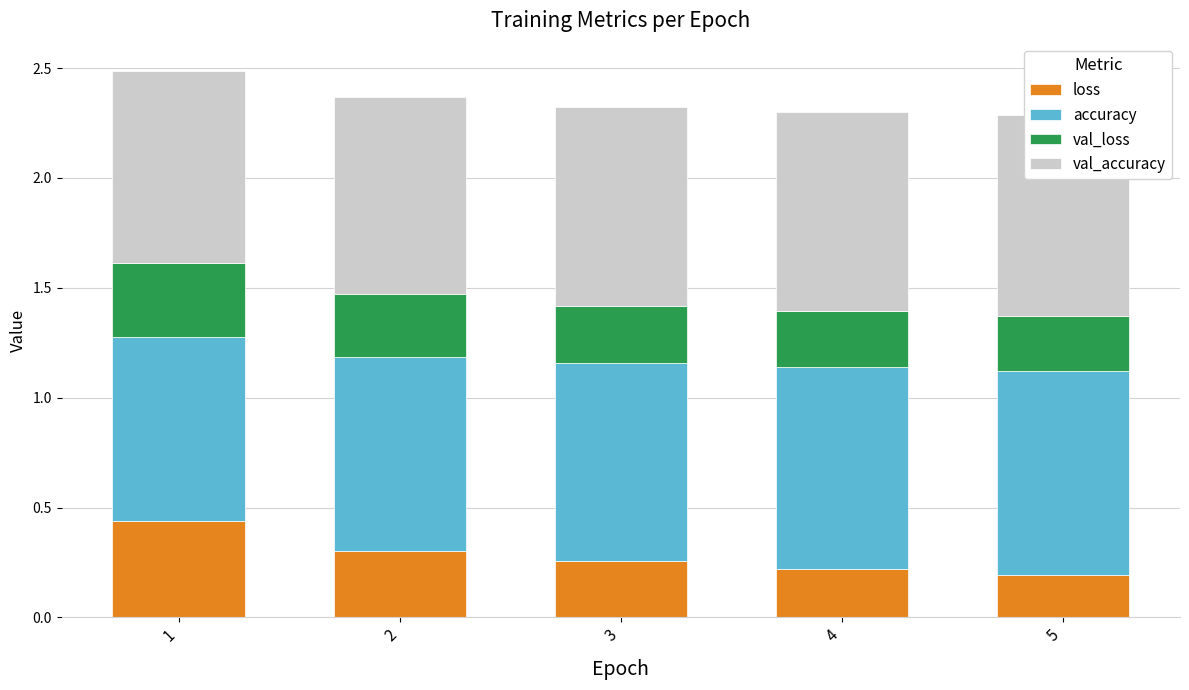

What is the average value of the loss series?

0.3